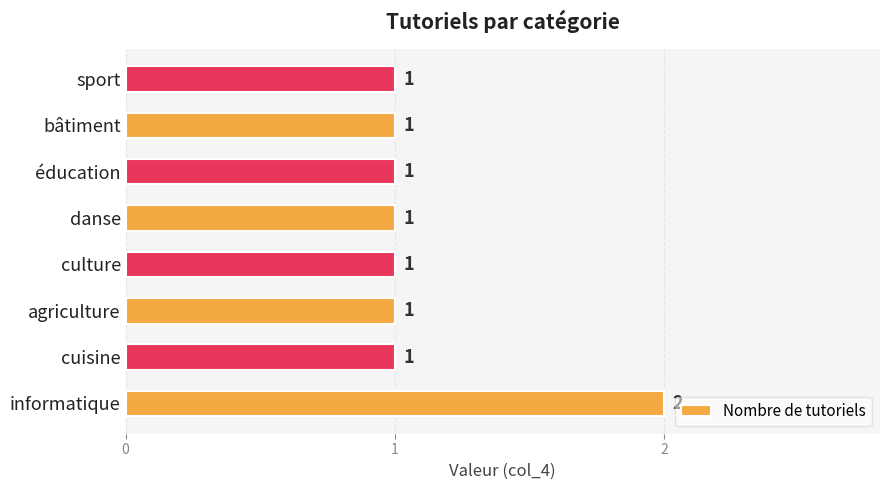

Does the chart contain stacked bars?

No